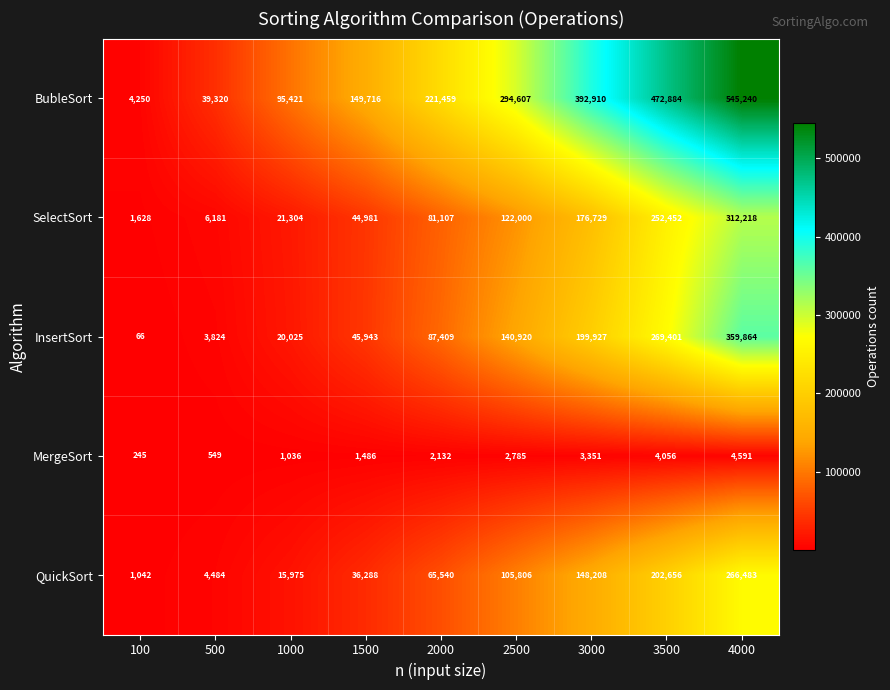

Read the SelectSort value at 1000, to the nearest 100.

21300